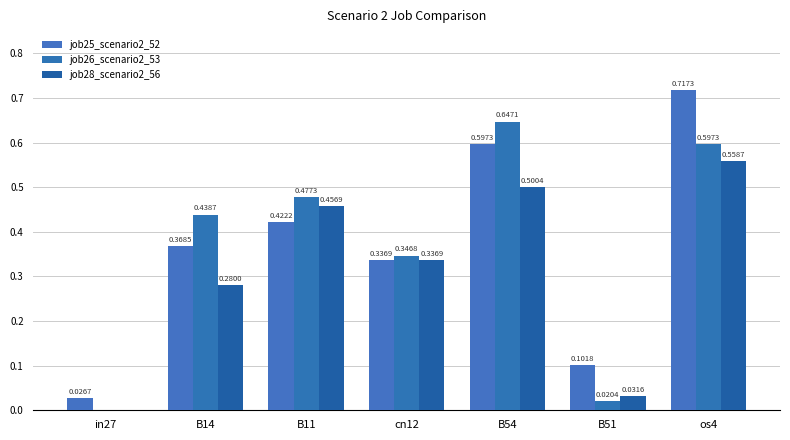

Rank the series by their maximum value, from lowest to highest.

job28_scenario2_56, job26_scenario2_53, job25_scenario2_52